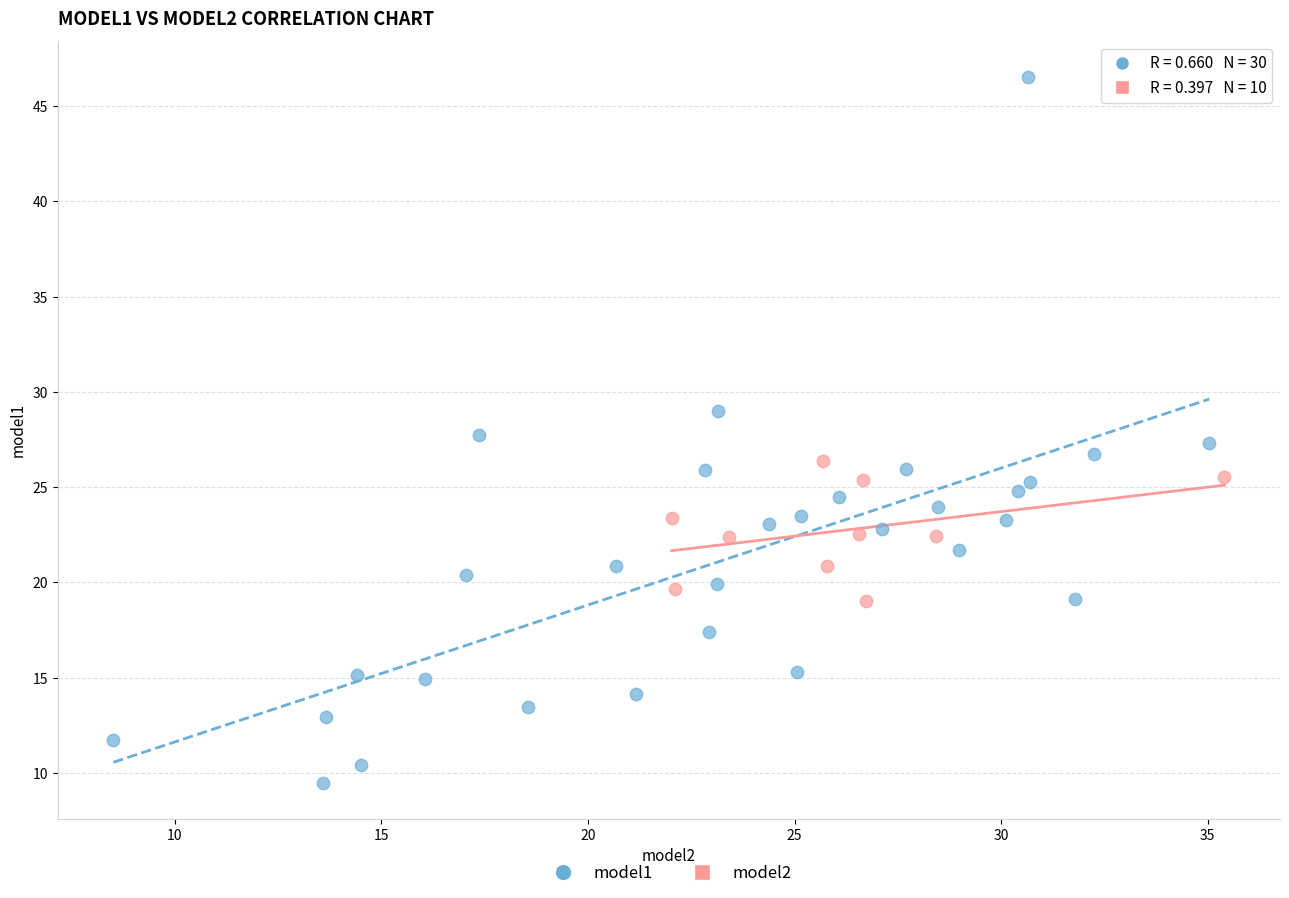

Which series has the largest Y range (max minus min)?

model1